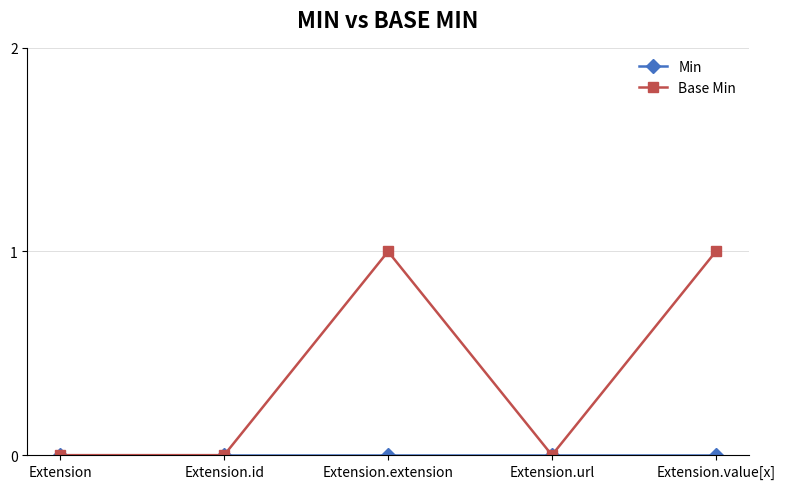

What position from the left is Extension.value[x]?

5